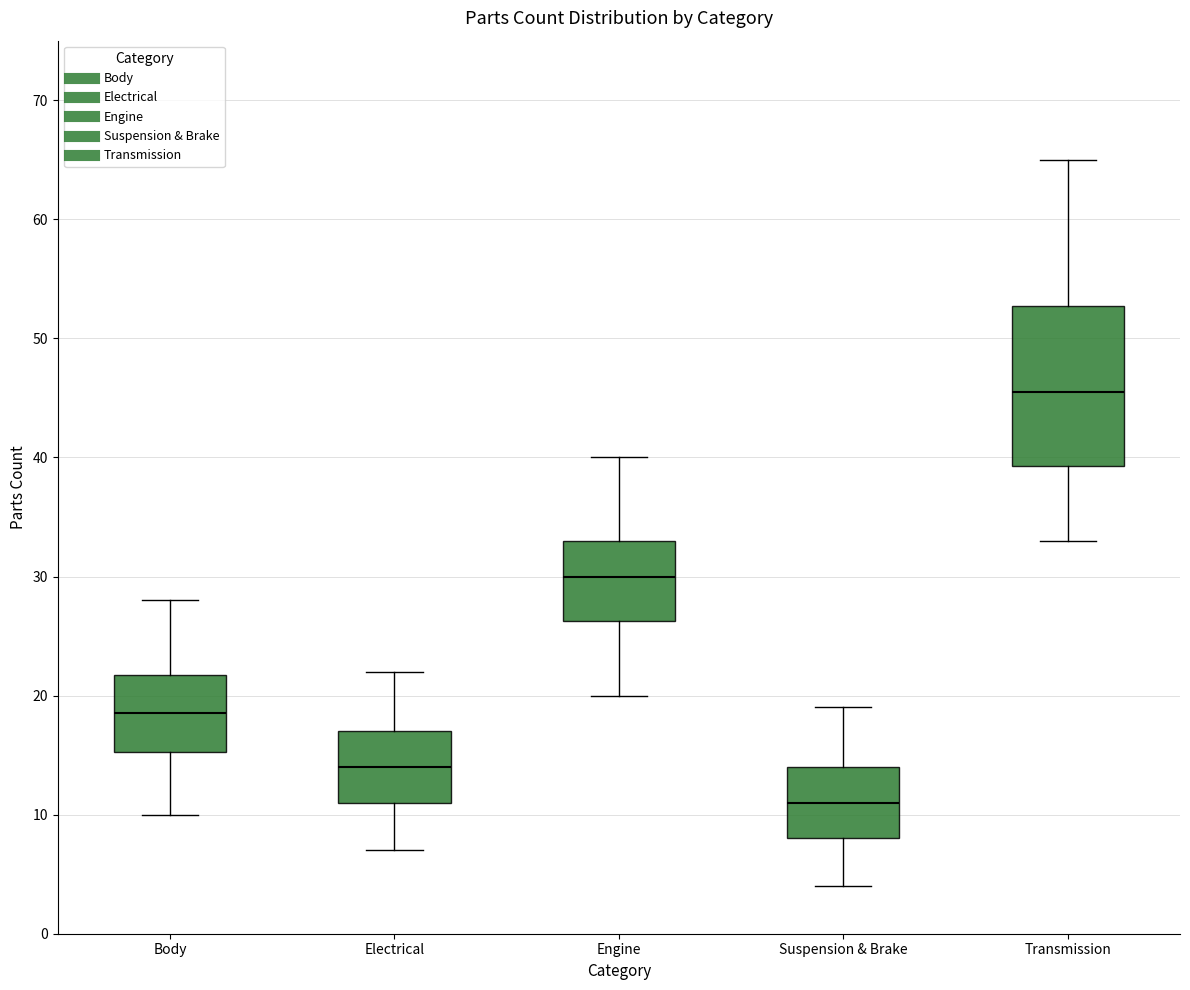

Where does the lower whisker of the box for Suspension & Brake end on the y-axis? The values are not printed on the chart, so give them approximately, as read against the axis.

4